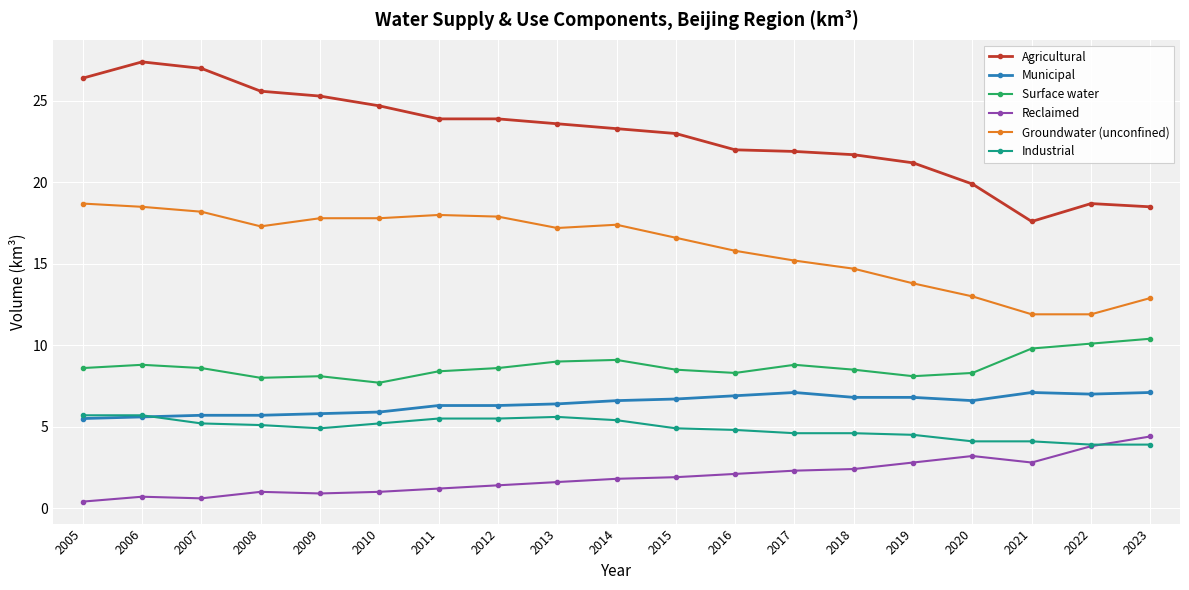

What is the value of the Surface water point at the 10th from the left?

9.1